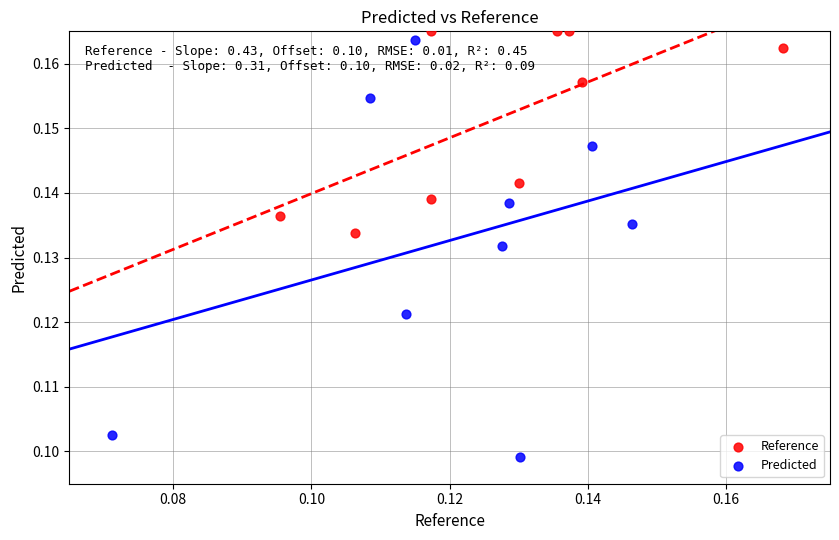

Which series contains the lowest Y value?

Predicted